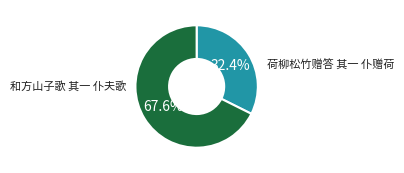

How many slices are in this pie chart?

2